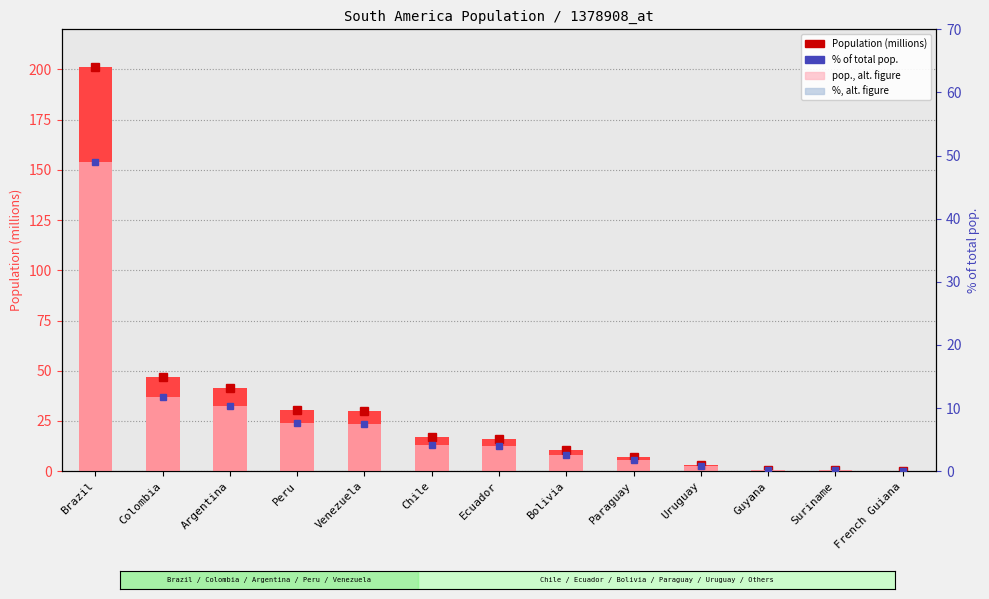

How many data points in Population (millions) are less than 15?

6